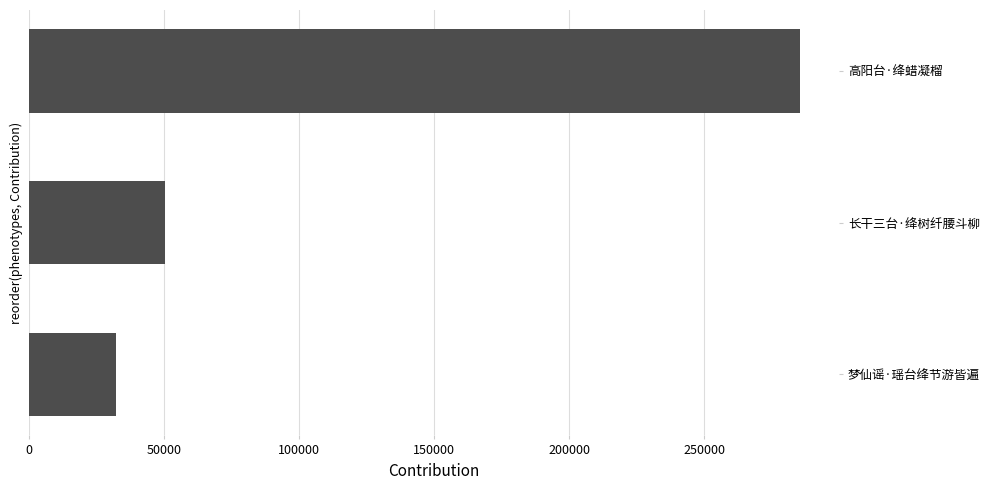

What is the minimum value shown in the chart?

32224